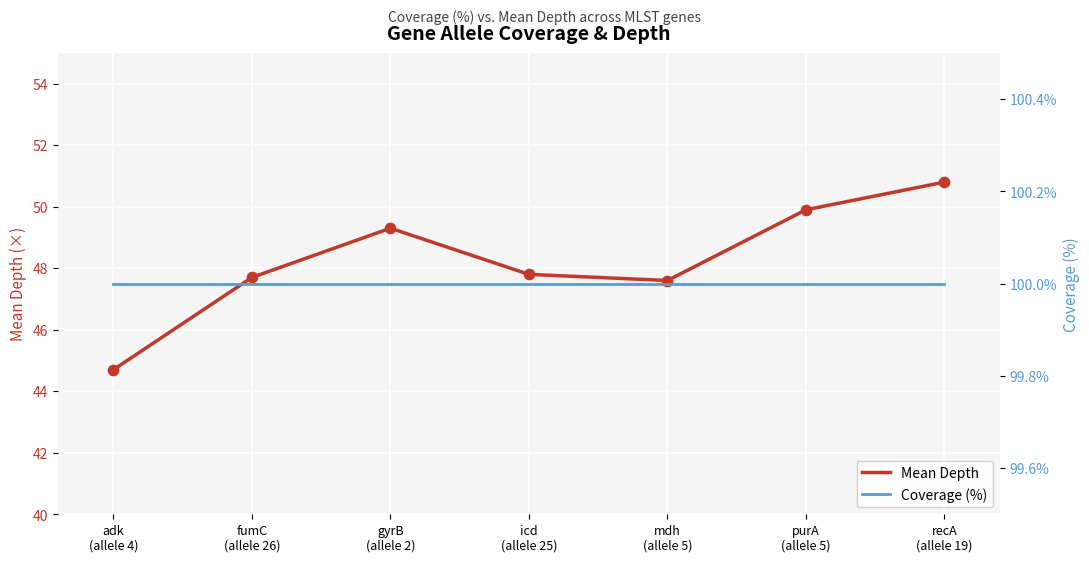

What are all the series names shown in the legend?

Mean Depth, Coverage (%)